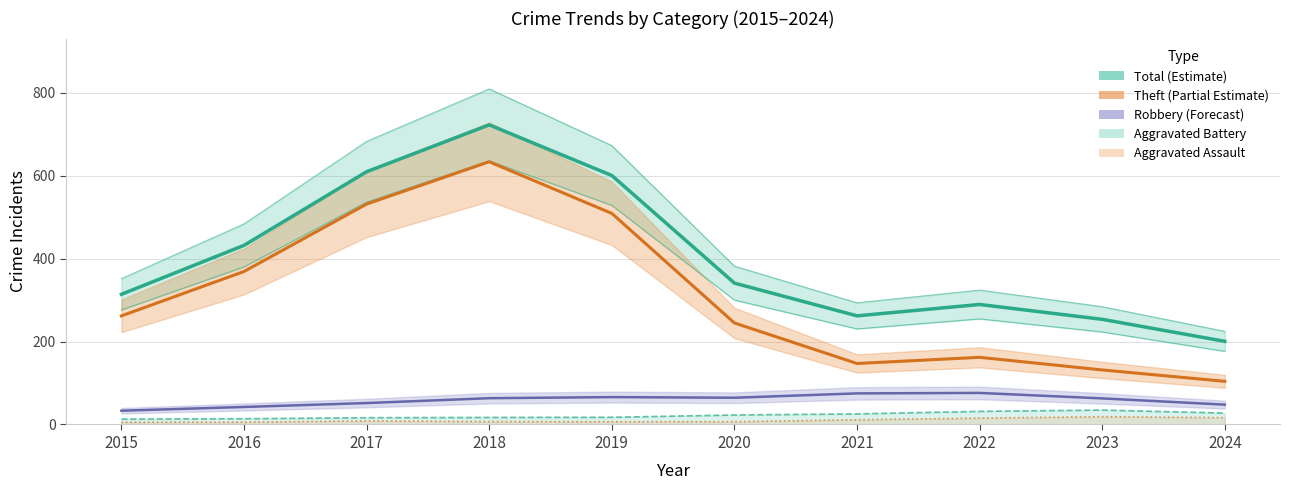

At which label does Theft (Partial Estimate) first exceed 261?

2015